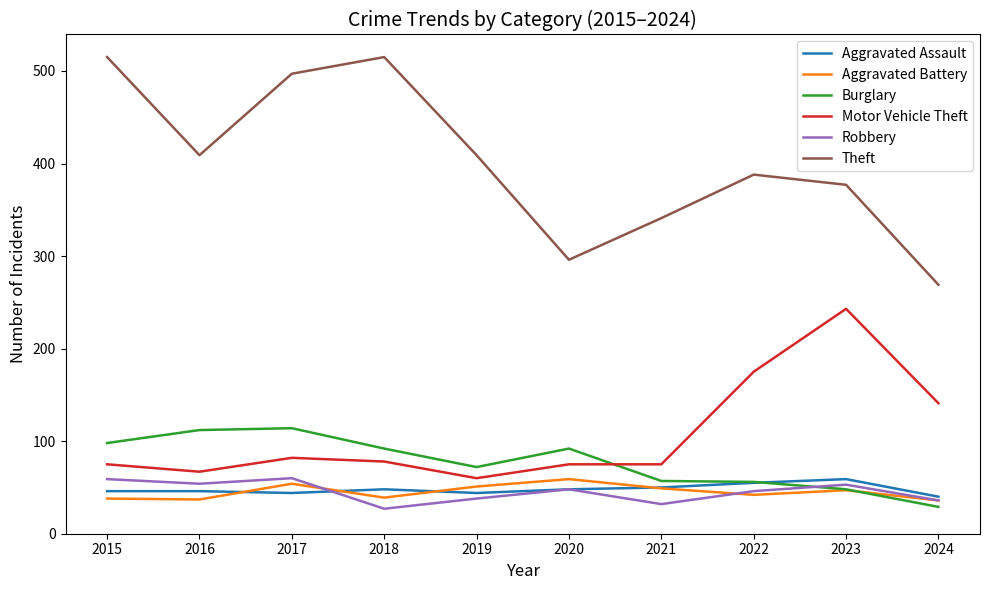

What is the smallest value displayed?

27